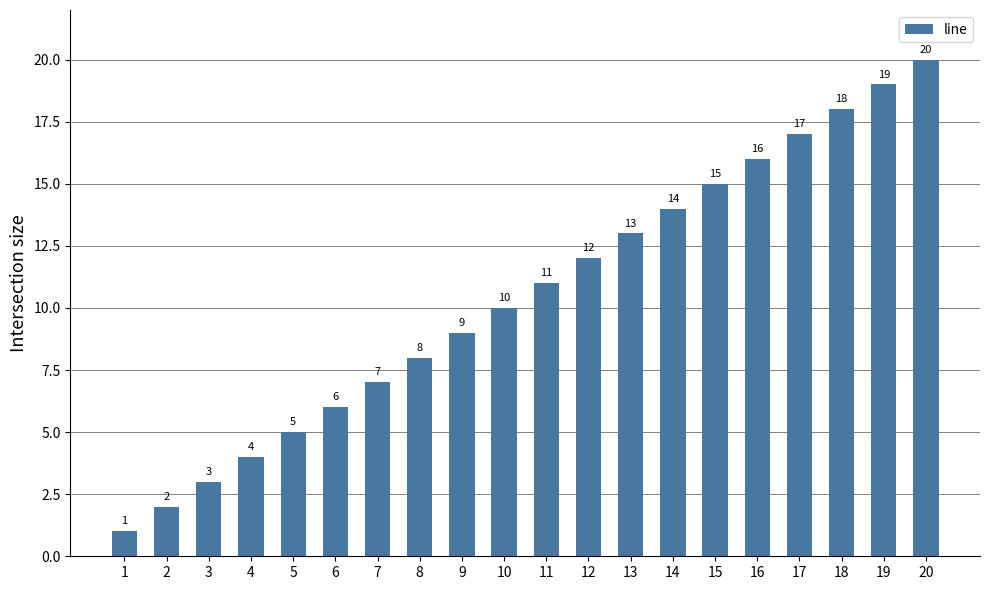

At which label is the value closest to 10?

10